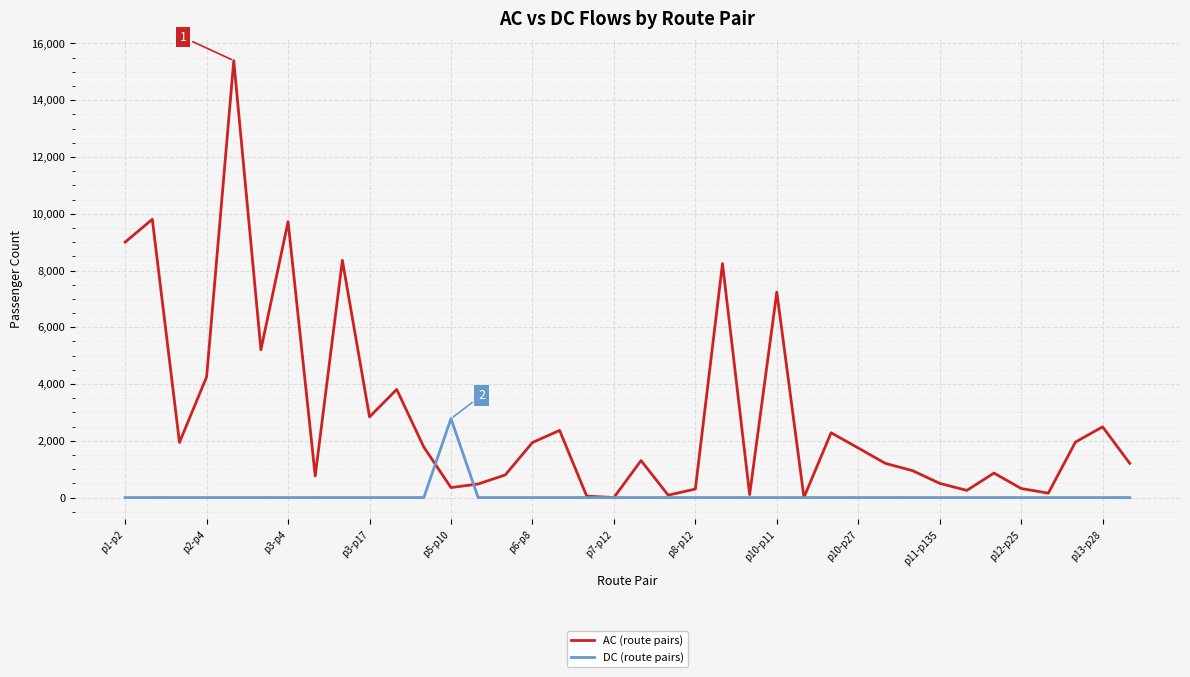

Rank the series by their average value, from highest to lowest.

AC (route pairs), DC (route pairs)